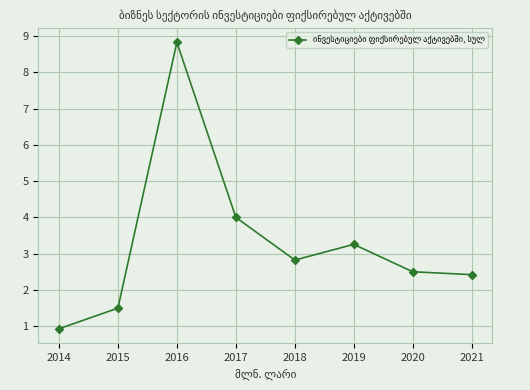

The value at 2018 is 2.8. True or false?

True